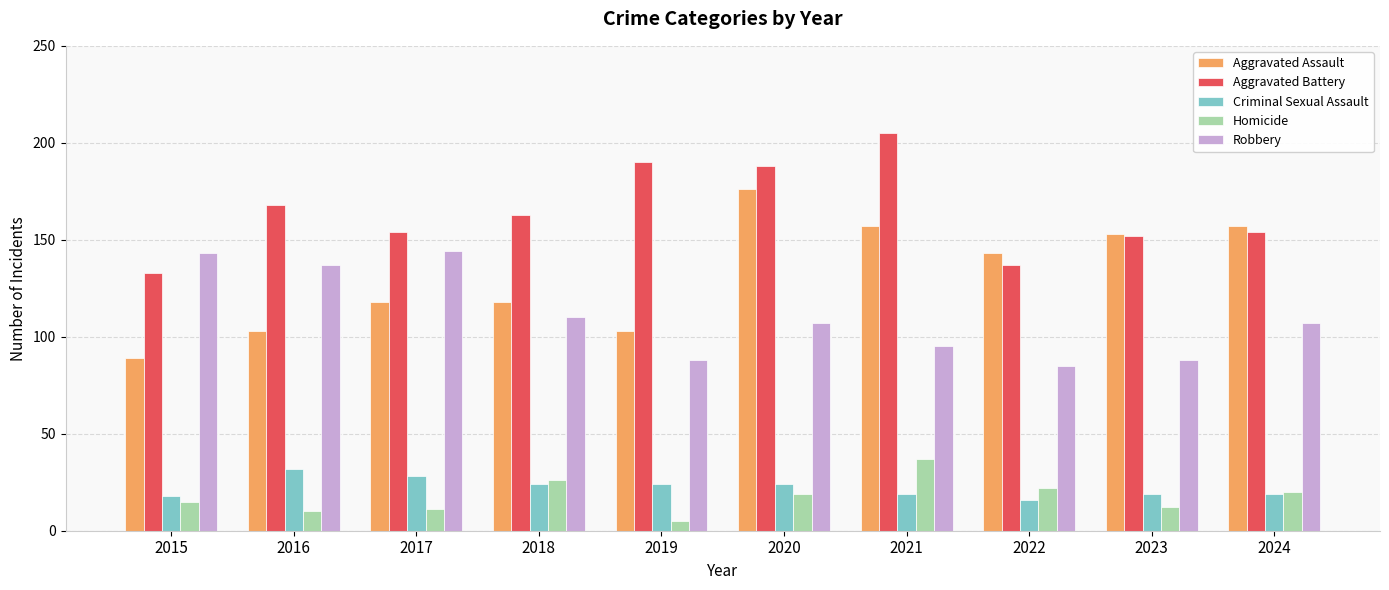

Is it true that Robbery equals 30 at 2020?

False